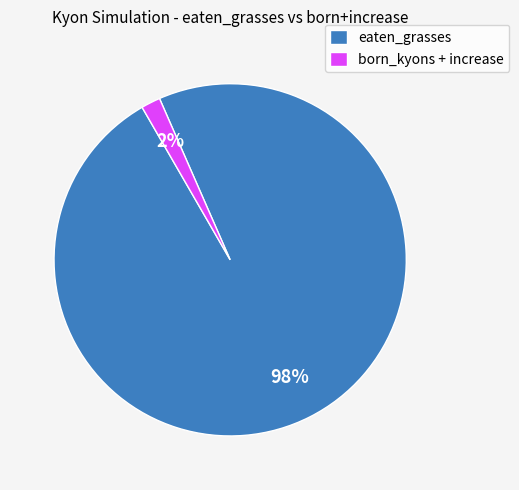

Count the number of slices in the pie.

2